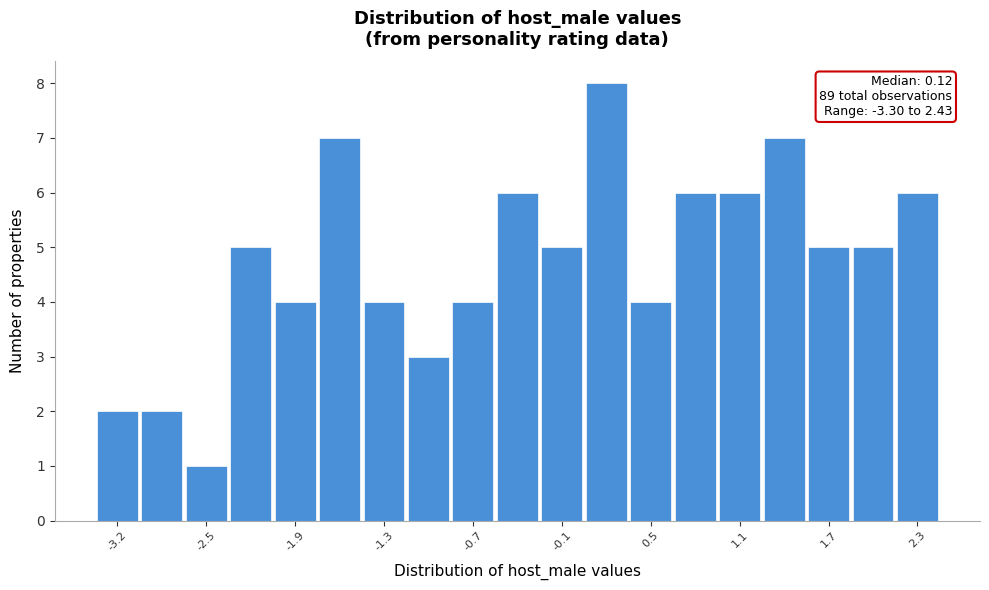

Around what value on the x-axis is the tallest bar? Give the approximate position of its centre, as read against the axis.

0.2